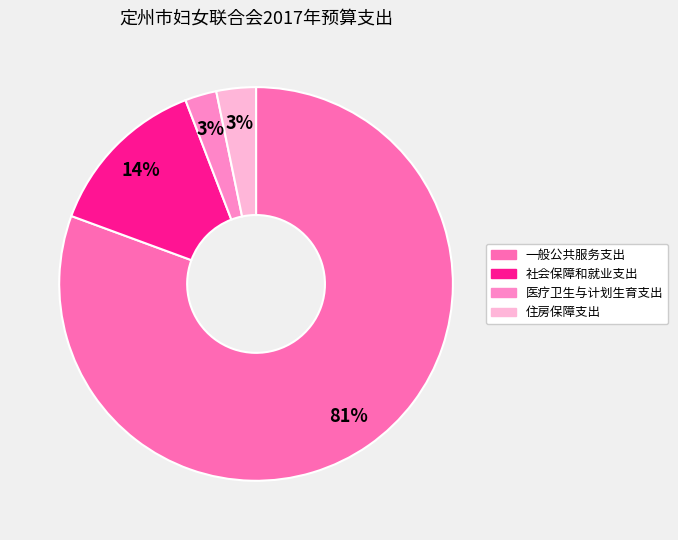

To the nearest percent, what portion does 医疗卫生与计划生育支出 represent?

3%